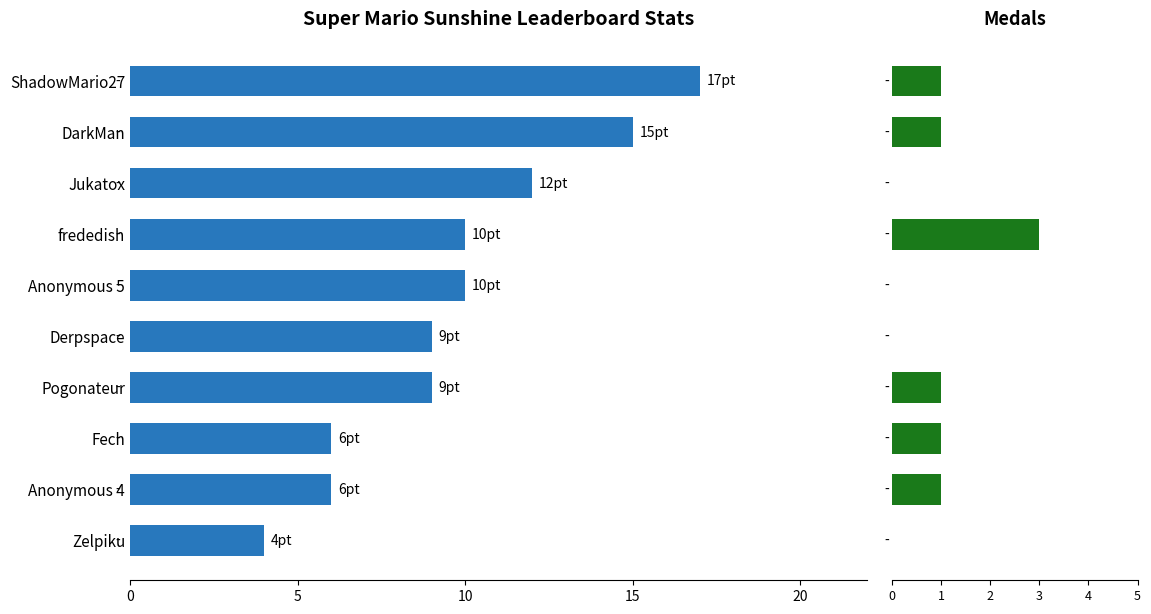

At Anonymous 5, list the series in order from smallest to largest.

Medals, Points